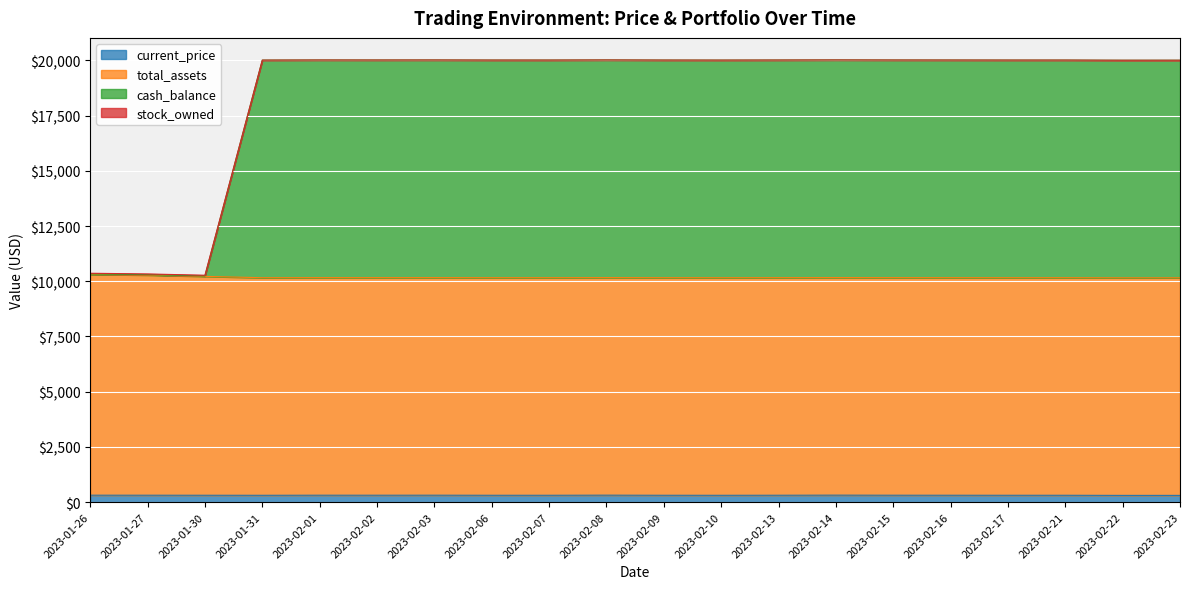

Reading right to left, transcribe all the data shown in this chart.

current_price: 2023-02-23=303.2	2023-02-22=302.7	2023-02-21=308.2	2023-02-17=308.2	2023-02-16=309.6	2023-02-15=310.8	2023-02-14=313.7	2023-02-13=309.9	2023-02-10=307.2	2023-02-09=308.5	2023-02-08=313.0	2023-02-07=308.4	2023-02-06=308.5	2023-02-03=311.9	2023-02-02=310.6	2023-02-01=311.5	2023-01-31=307.3	2023-01-30=309.2	2023-01-27=311.0	2023-01-26=311.9
total_assets: 2023-02-23=10156.9	2023-02-22=10156.5	2023-02-21=10162.0	2023-02-17=10161.9	2023-02-16=10163.4	2023-02-15=10164.5	2023-02-14=10167.5	2023-02-13=10163.6	2023-02-10=10161.0	2023-02-09=10162.2	2023-02-08=10166.7	2023-02-07=10162.2	2023-02-06=10162.3	2023-02-03=10165.6	2023-02-02=10164.3	2023-02-01=10165.3	2023-01-31=10161.1	2023-01-30=10221.8	2023-01-27=10280.6	2023-01-26=10311.9
cash_balance: 2023-02-23=20010.7	2023-02-22=20010.2	2023-02-21=20015.8	2023-02-17=20015.7	2023-02-16=20017.1	2023-02-15=20018.3	2023-02-14=20021.3	2023-02-13=20017.4	2023-02-10=20014.7	2023-02-09=20016.0	2023-02-08=20020.5	2023-02-07=20015.9	2023-02-06=20016.0	2023-02-03=20019.4	2023-02-02=20018.1	2023-02-01=20019.0	2023-01-31=20014.8	2023-01-30=10241.0	2023-01-27=10299.8	2023-01-26=10331.1
stock_owned: 2023-02-23=20010.7	2023-02-22=20010.2	2023-02-21=20015.8	2023-02-17=20015.7	2023-02-16=20017.1	2023-02-15=20018.3	2023-02-14=20021.3	2023-02-13=20017.4	2023-02-10=20014.7	2023-02-09=20016.0	2023-02-08=20020.5	2023-02-07=20015.9	2023-02-06=20016.0	2023-02-03=20019.4	2023-02-02=20018.1	2023-02-01=20019.0	2023-01-31=20014.8	2023-01-30=10273.0	2023-01-27=10331.8	2023-01-26=10363.1